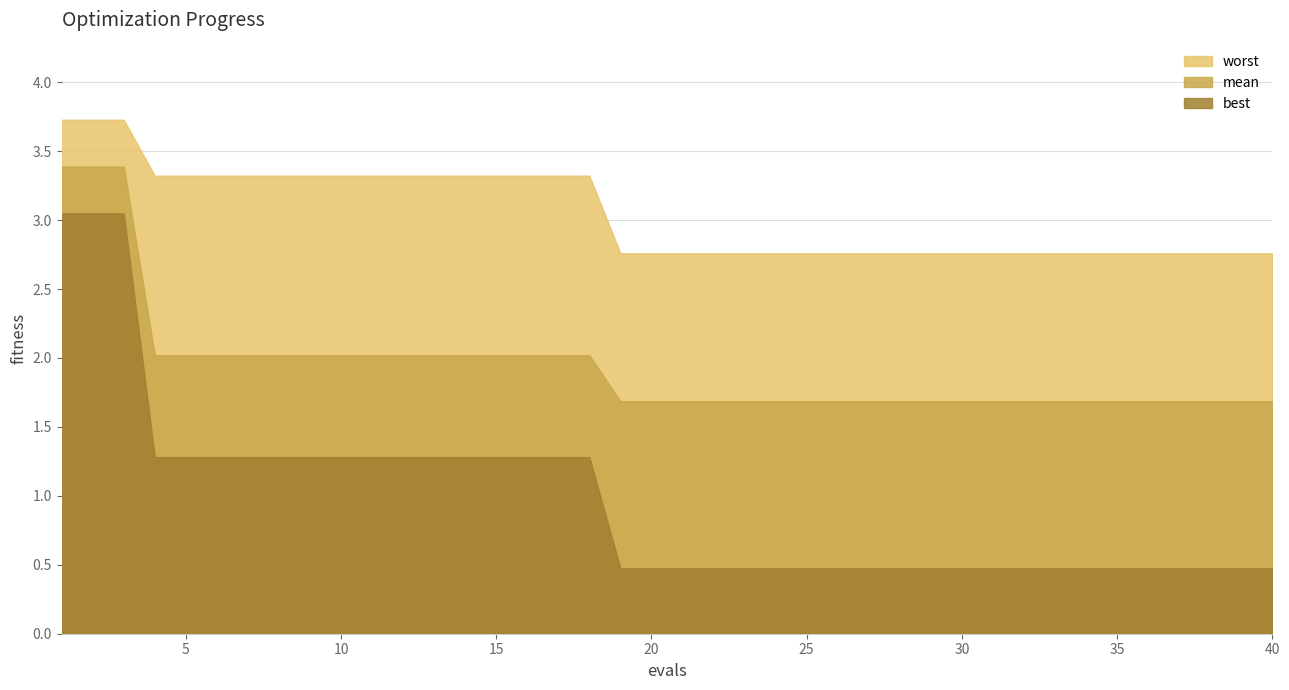

What is the difference between the highest and lowest values at 30?

2.3